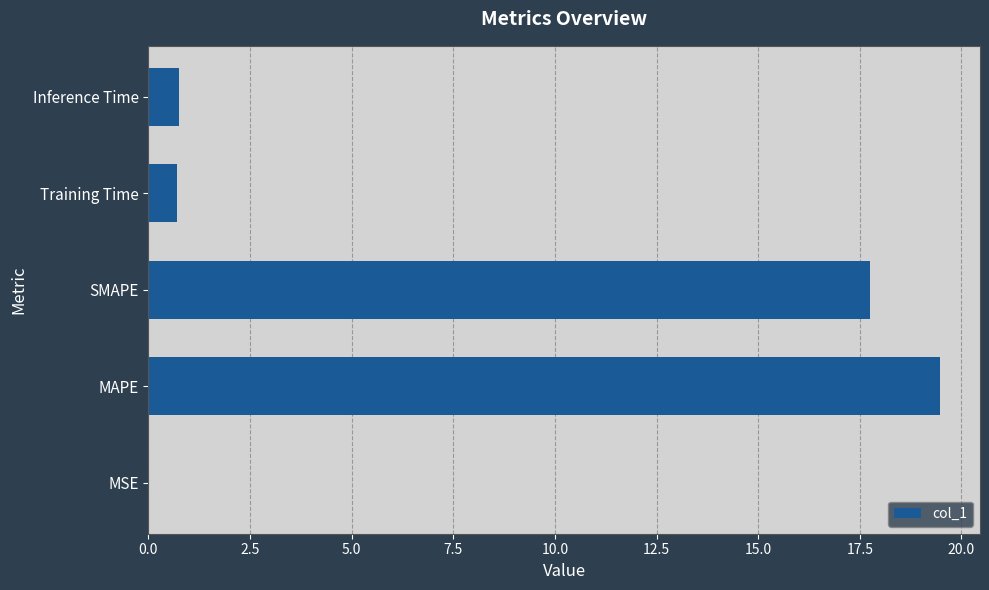

What is the sum of all values?

38.7